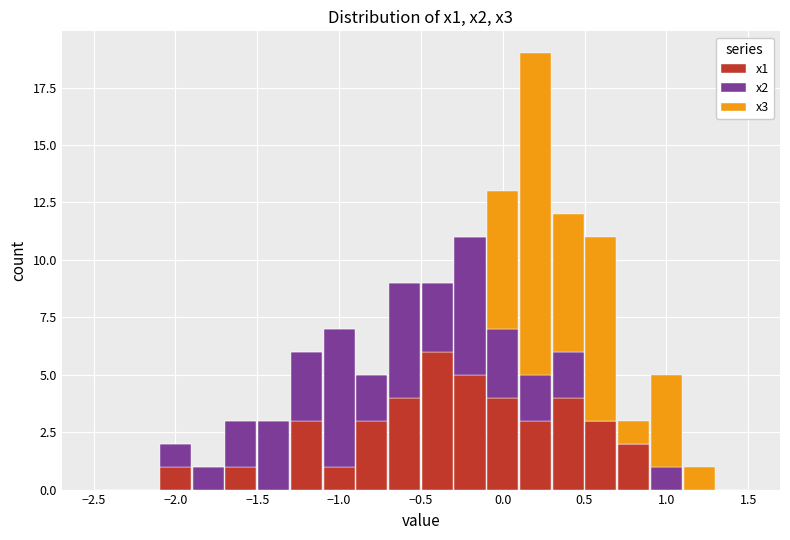

Reading left to right, transcribe this chart: for each stacked bar, give the range it covers on the x-axis and its total height. The values are not printed on the chart, so give them approximately, as read against the axis.

-2.5 to -2.3: 0
-2.3 to -2.1: 0
-2.1 to -1.9: 2
-1.9 to -1.7: 1
-1.7 to -1.5: 3
-1.5 to -1.3: 3
-1.3 to -1.1: 6
-1.1 to -0.9: 7
-0.9 to -0.7: 5
-0.7 to -0.5: 9
-0.5 to -0.3: 9
-0.3 to -0.1: 11
-0.1 to 0.1: 13
0.1 to 0.3: 19
0.3 to 0.5: 12
0.5 to 0.7: 11
0.7 to 0.9: 3
0.9 to 1.1: 5
1.1 to 1.3: 1
1.3 to 1.5: 0